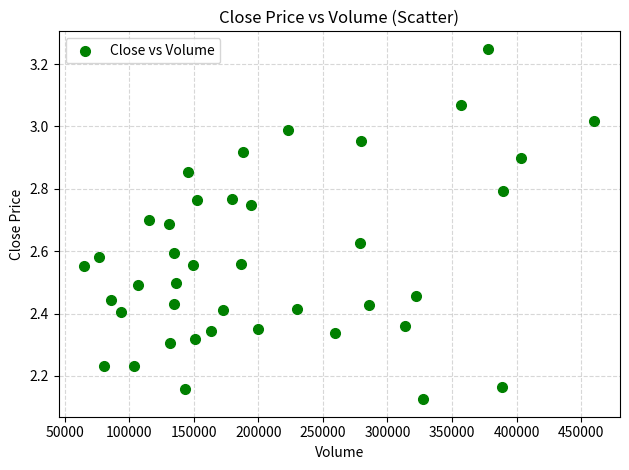

What is the range of Y values (max minus min)?

1.1